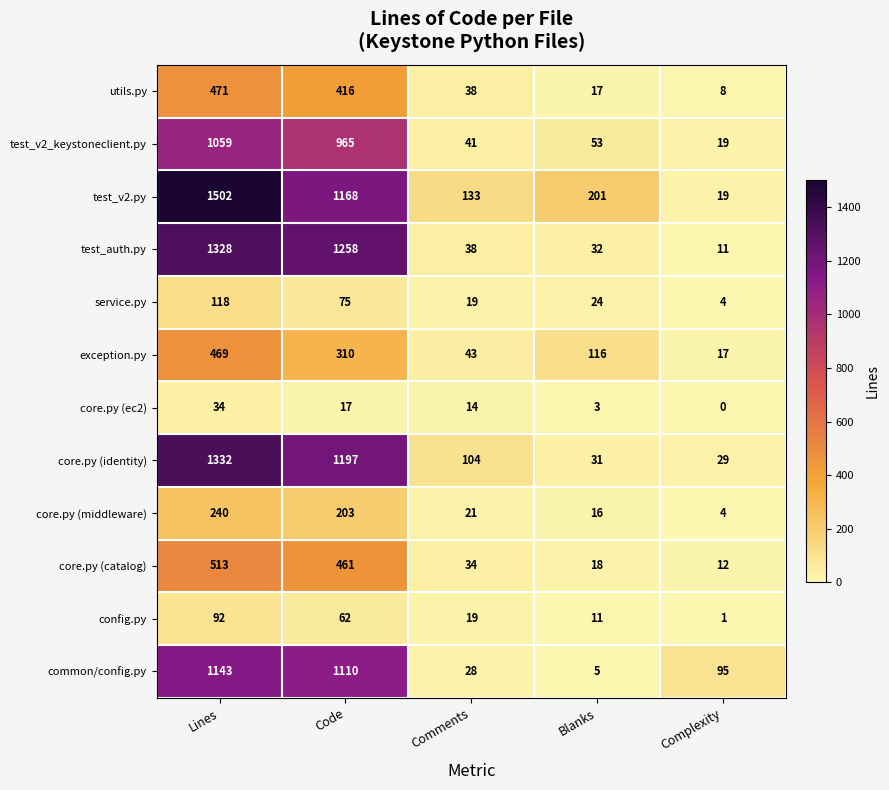

Is it true that core.py (ec2) equals 17 at Code?

True